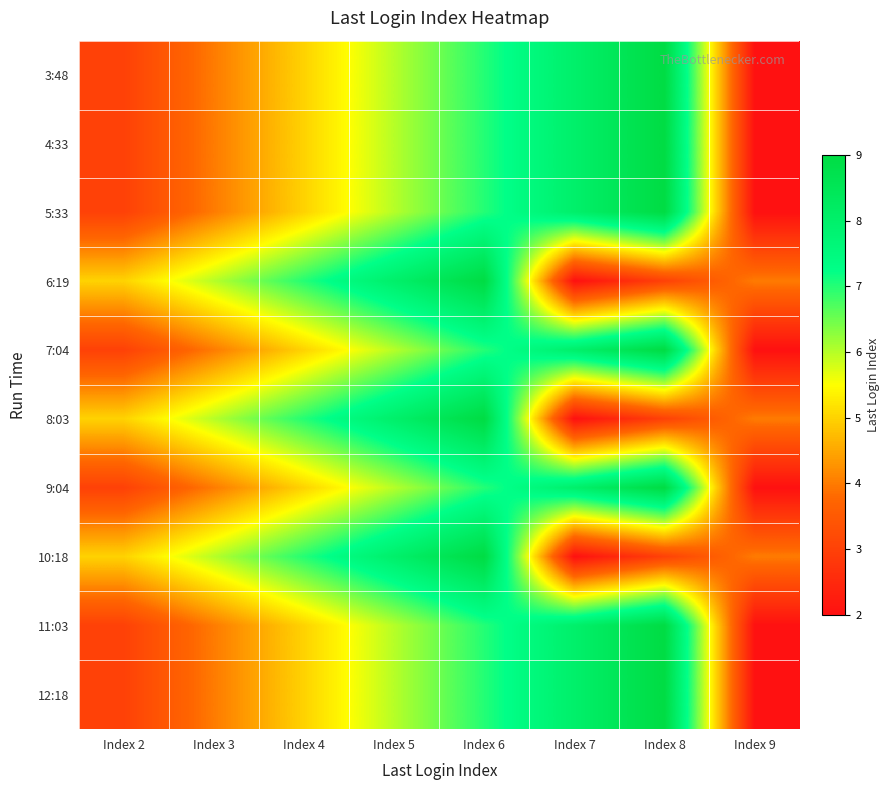

What is the maximum value shown in the chart?

9